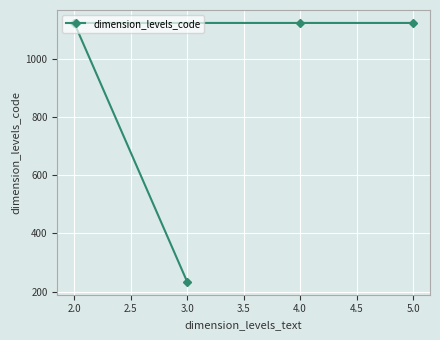

What is the value of the 4th point from the left?

1123